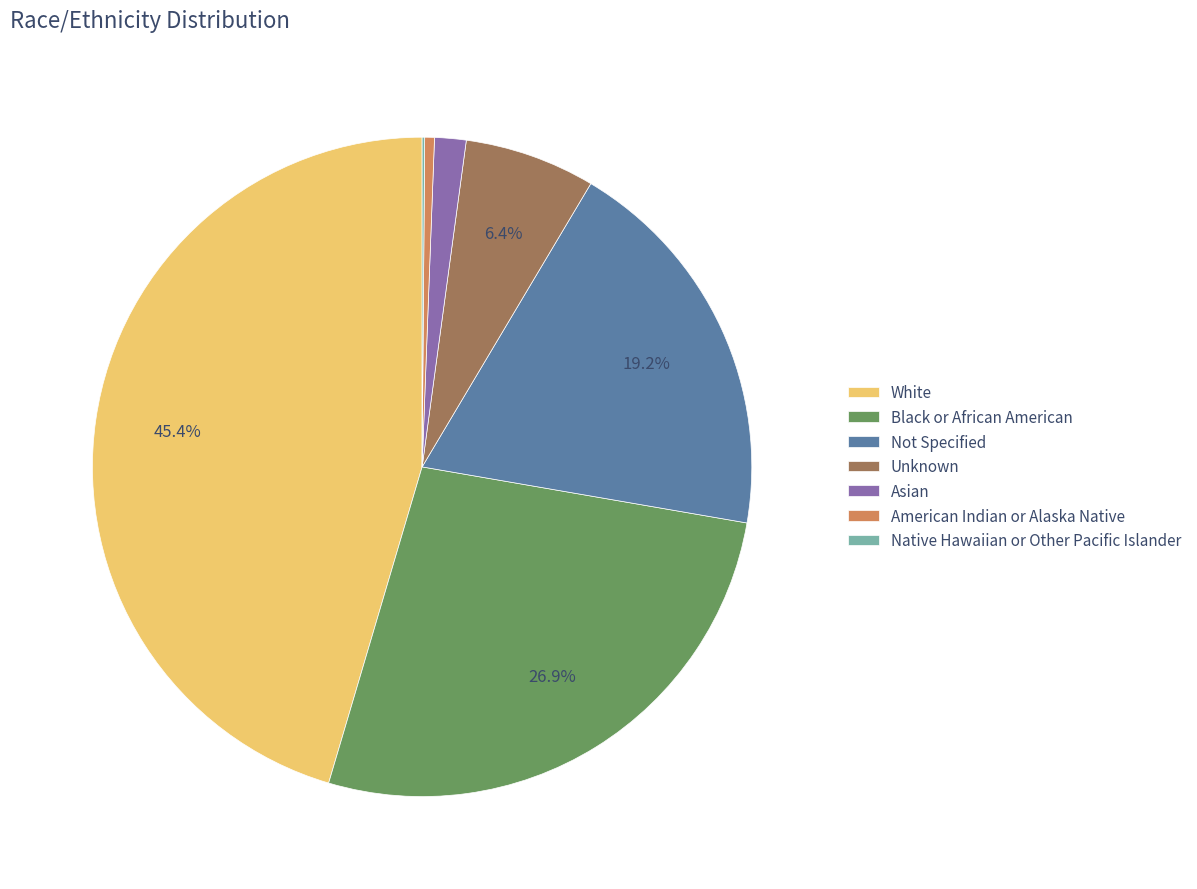

Approximately how many times larger is the value at Asian compared to American Indian or Alaska Native?

3.2